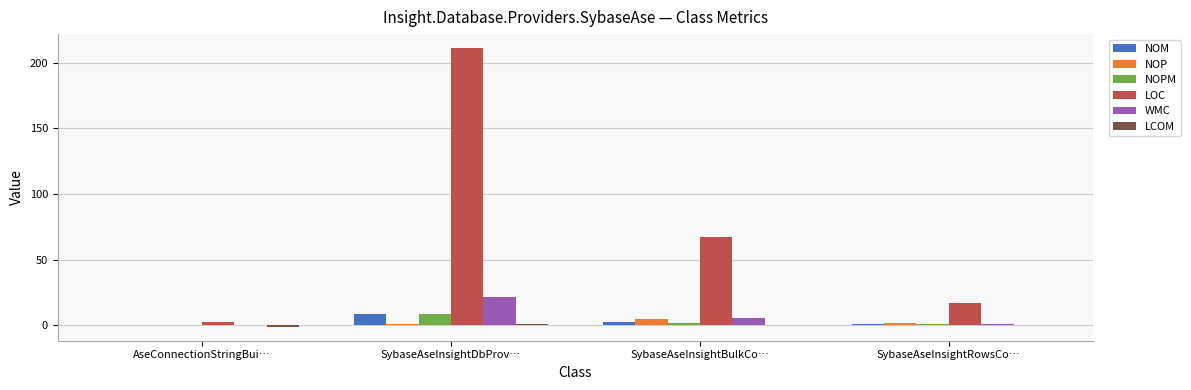

Is it true that NOP equals 0.0 at AseConnectionStringBui…?

True